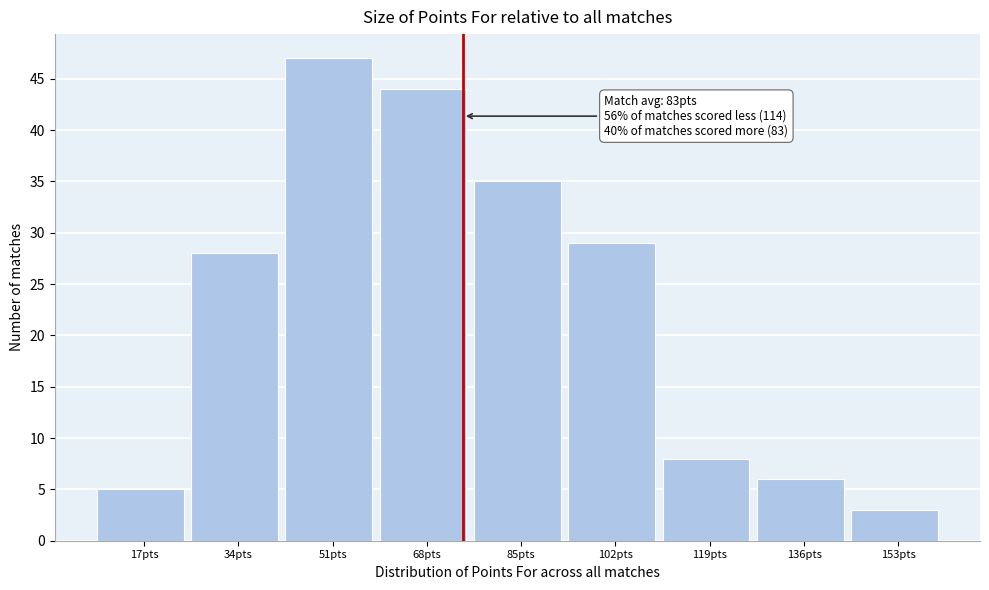

Reading left to right, extract all data points from this chart.

17pts=5	34pts=28	51pts=47	68pts=44	85pts=35	102pts=29	119pts=8	136pts=6	153pts=3